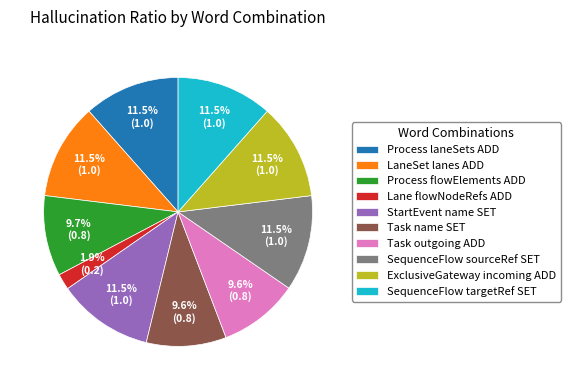

To the nearest percent, what is the average slice percentage?

10%